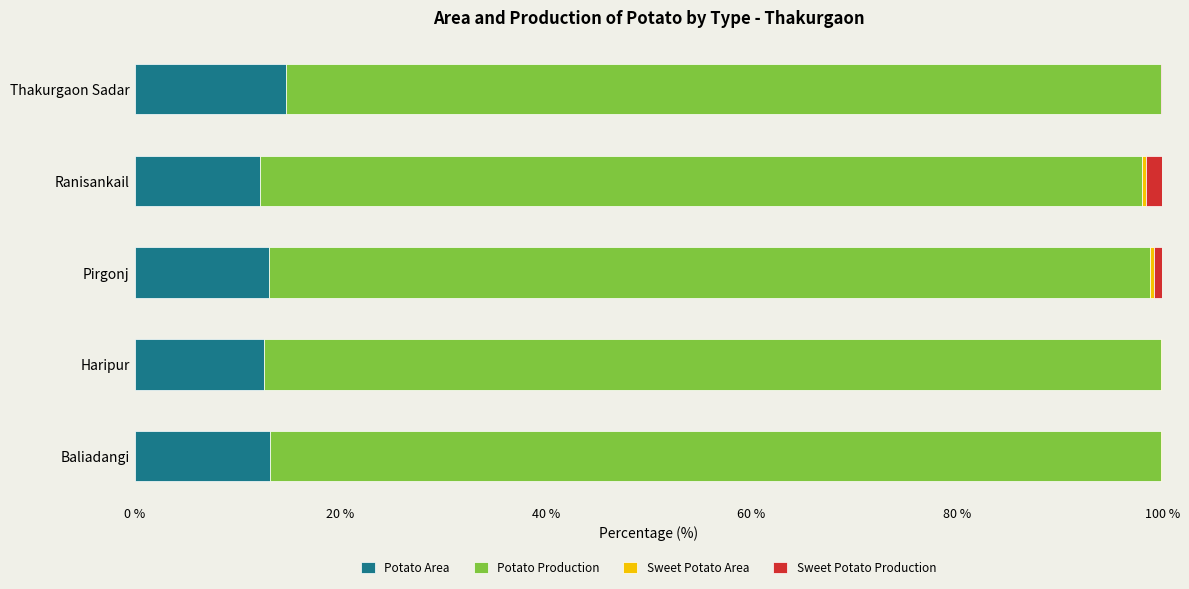

The value of Potato Area at Thakurgaon Sadar is 3.5. True or false?

False